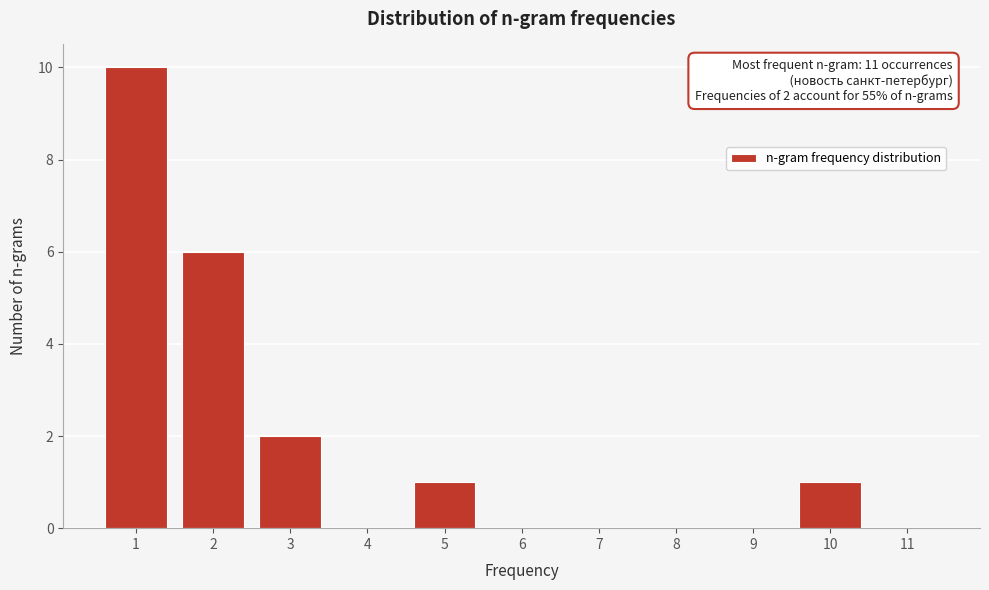

Reading left to right, extract all data points from this chart.

1=10	2=6	3=2	4=0	5=1	6=0	7=0	8=0	9=0	10=1	11=0